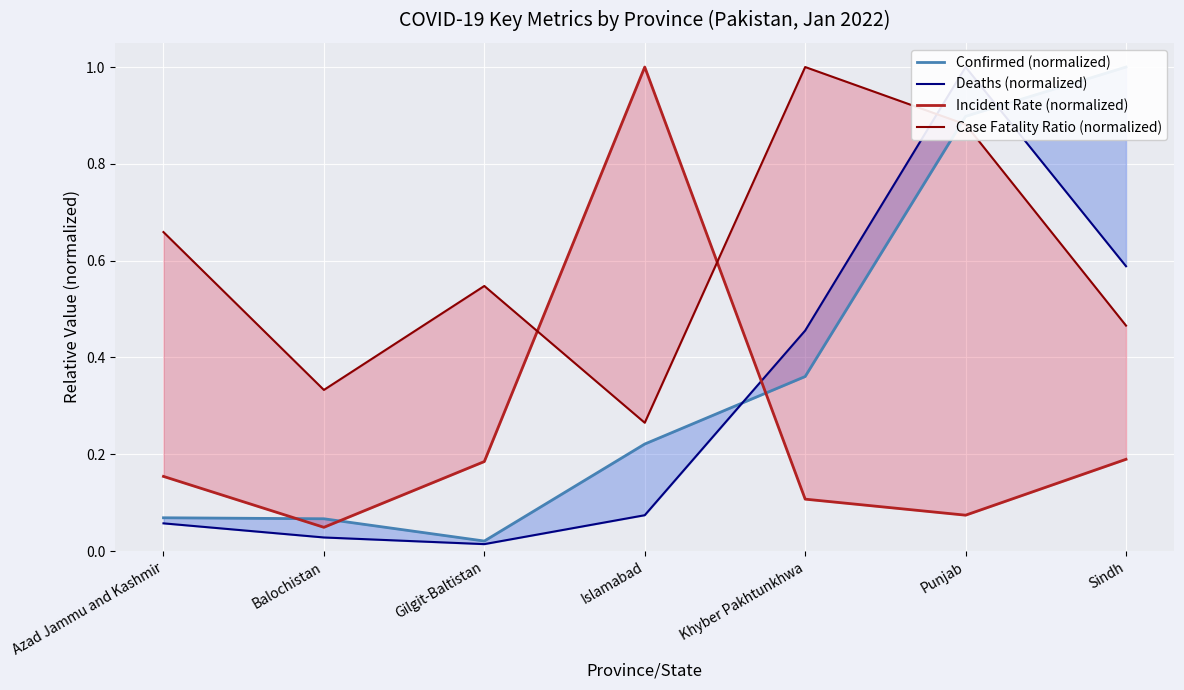

How many Case Fatality Ratio (normalized) values are between 0 and 1?

7